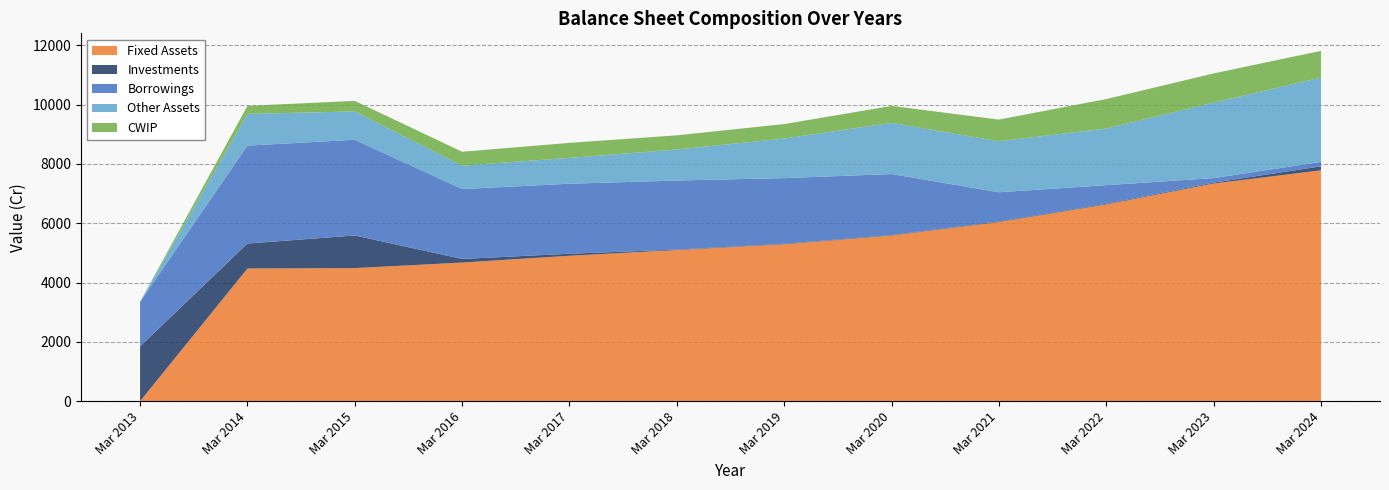

Reading left to right, transcribe all the data shown in this chart.

Fixed Assets: Mar 2013=0	Mar 2014=4473	Mar 2015=4487	Mar 2016=4673	Mar 2017=4903	Mar 2018=5094	Mar 2019=5290	Mar 2020=5585	Mar 2021=6040	Mar 2022=6631	Mar 2023=7338	Mar 2024=7781
Investments: Mar 2013=1848	Mar 2014=841	Mar 2015=1099	Mar 2016=122	Mar 2017=68	Mar 2018=16	Mar 2019=16	Mar 2020=17	Mar 2021=20	Mar 2022=22	Mar 2023=30	Mar 2024=135
Borrowings: Mar 2013=1500	Mar 2014=3301	Mar 2015=3226	Mar 2016=2357	Mar 2017=2359	Mar 2018=2328	Mar 2019=2213	Mar 2020=2055	Mar 2021=983	Mar 2022=629	Mar 2023=152	Mar 2024=150
Other Assets: Mar 2013=3	Mar 2014=1069	Mar 2015=953	Mar 2016=787	Mar 2017=871	Mar 2018=1045	Mar 2019=1333	Mar 2020=1725	Mar 2021=1717	Mar 2022=1909	Mar 2023=2544	Mar 2024=2842
CWIP: Mar 2013=0	Mar 2014=270	Mar 2015=357	Mar 2016=468	Mar 2017=506	Mar 2018=478	Mar 2019=489	Mar 2020=569	Mar 2021=731	Mar 2022=992	Mar 2023=983	Mar 2024=900